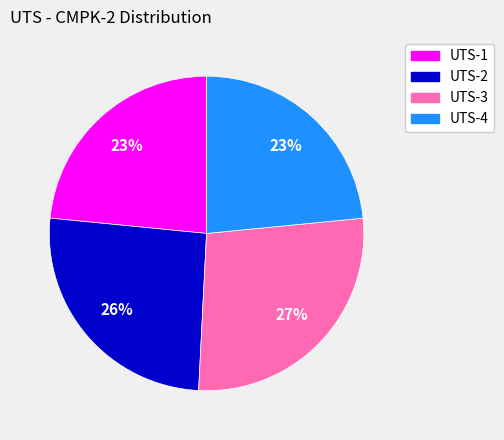

Is it true that UTS-4 is 23% of the pie?

True